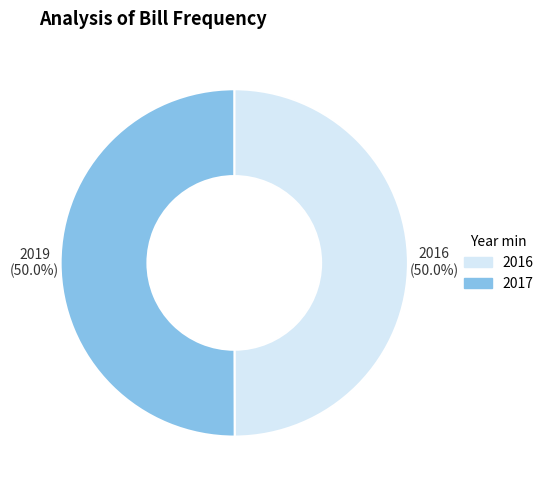

What is the ratio of the value at 2017 to the value at 2016?

1.0